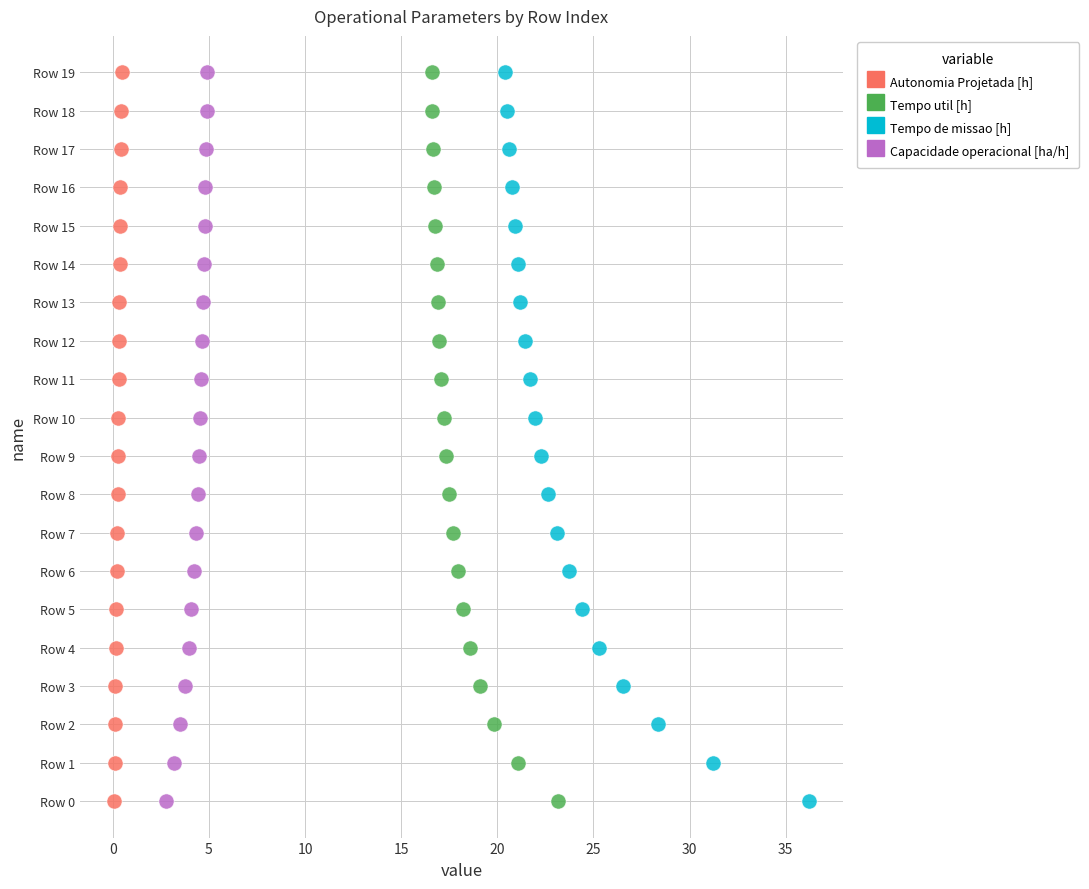

What are all the series names shown in the legend?

Autonomia Projetada [h], Tempo util [h], Tempo de missao [h], Capacidade operacional [ha/h]